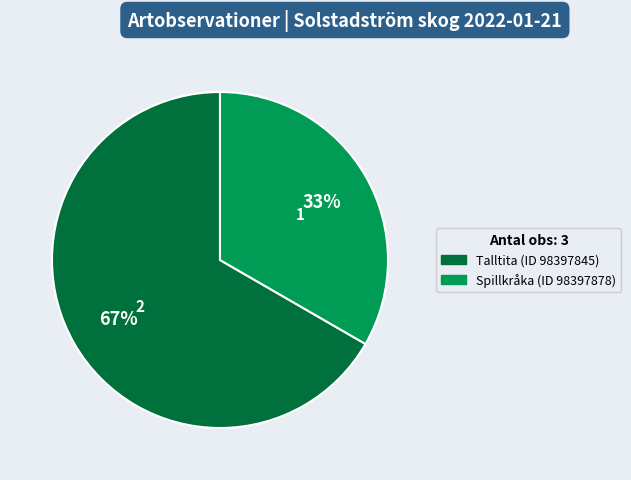

Rank the categories by value from highest to lowest.

Talltita (ID 98397845), Spillkråka (ID 98397878)